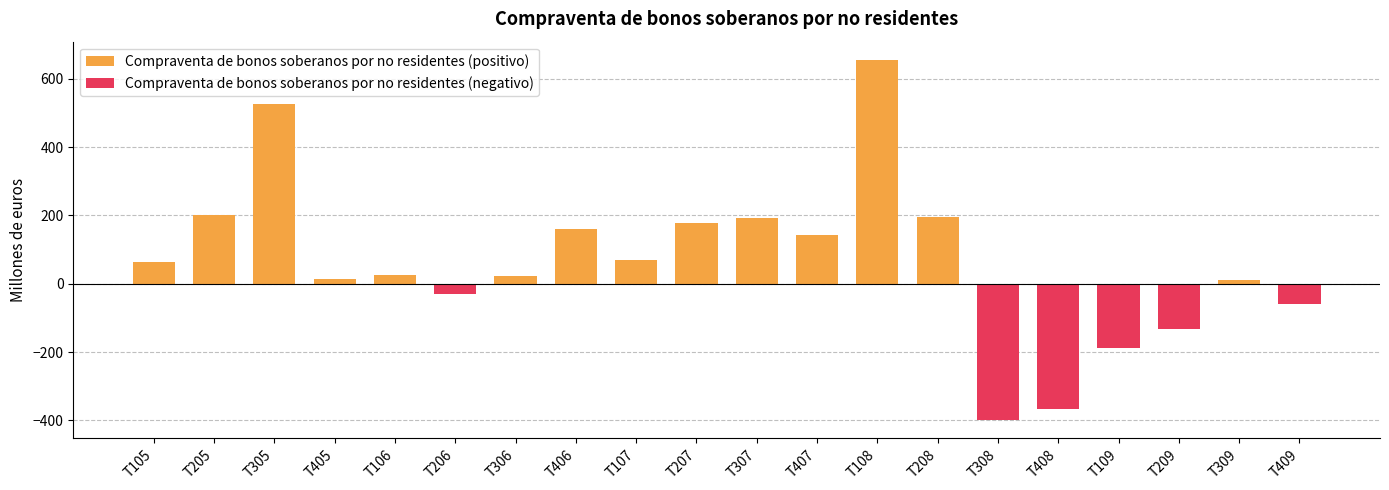

How many distinct data groups are displayed?

2